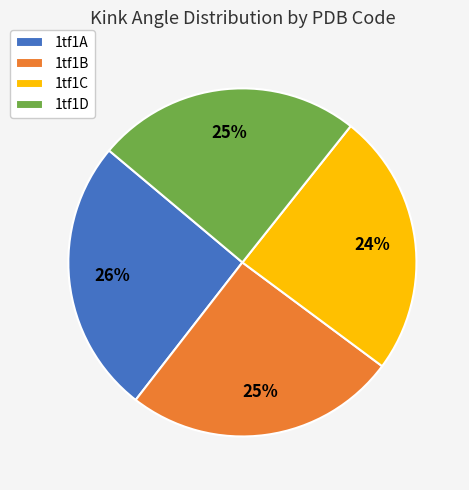

To the nearest percent, what is the combined percentage of 1tf1C and 1tf1D?

49%